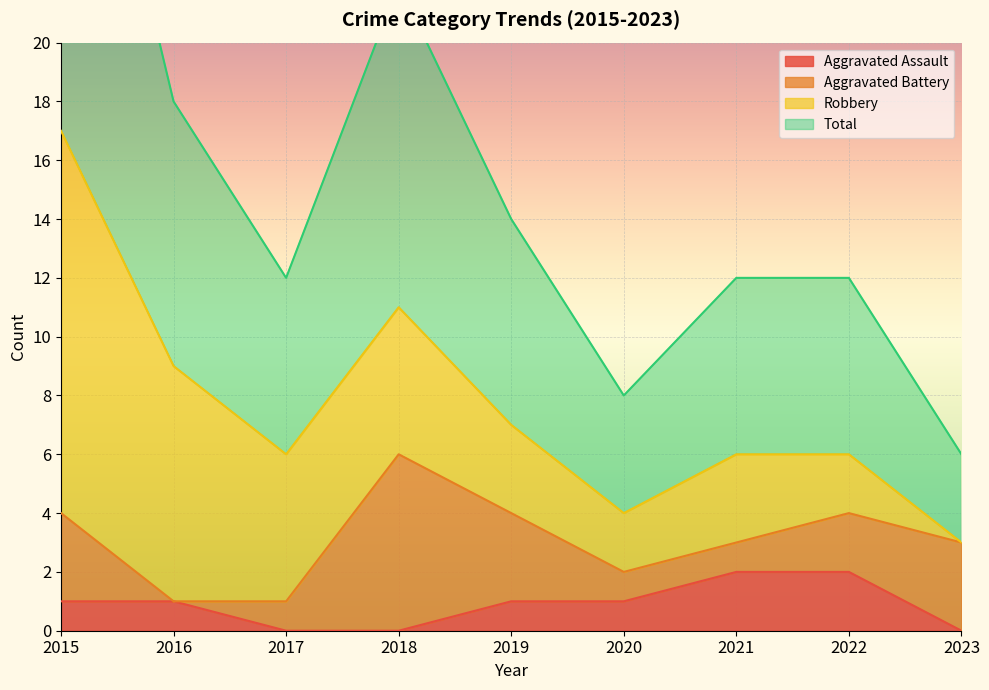

Between 2016 and 2017, which series saw the biggest shift?

Total